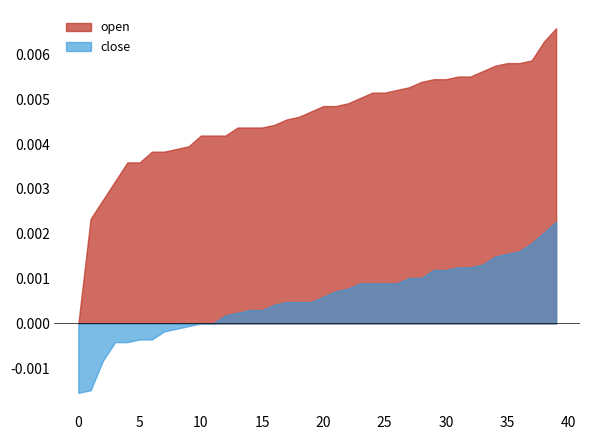

Rank the series by their maximum value, from lowest to highest.

close, open